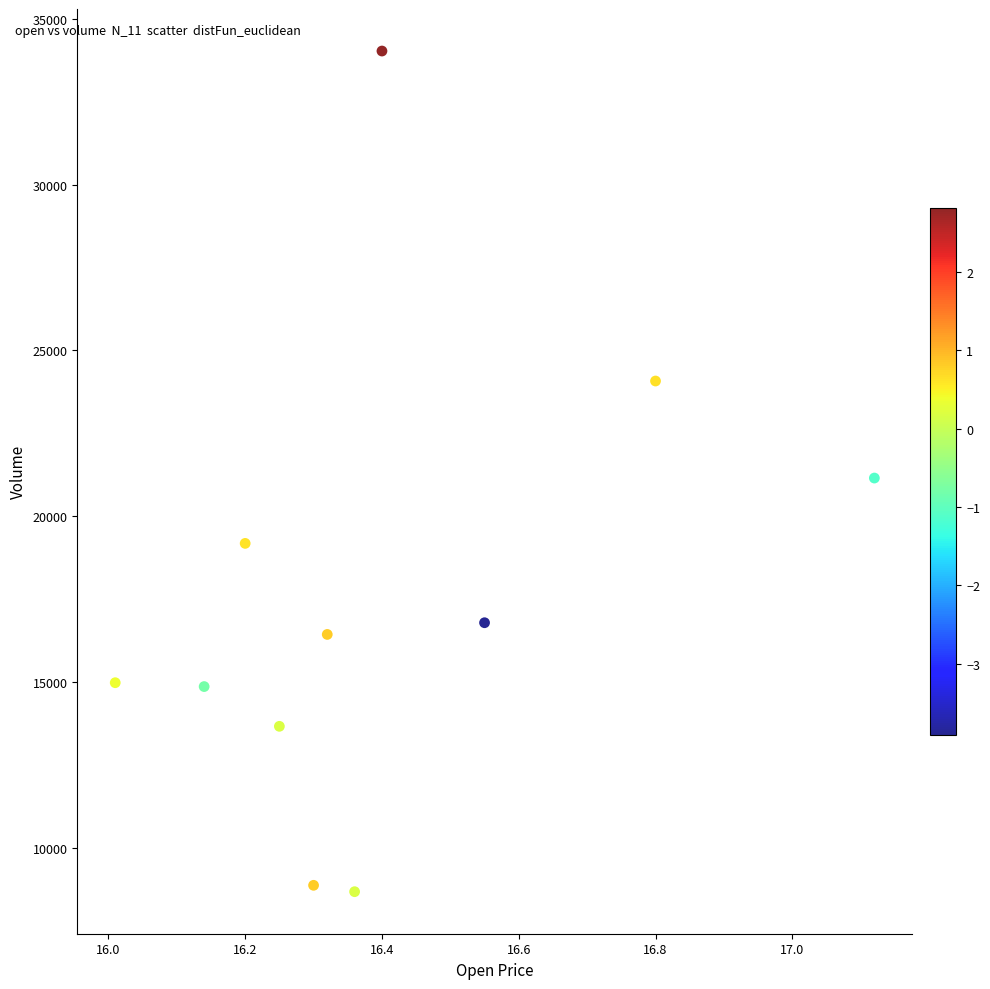

What is the average Y value?

17520.3